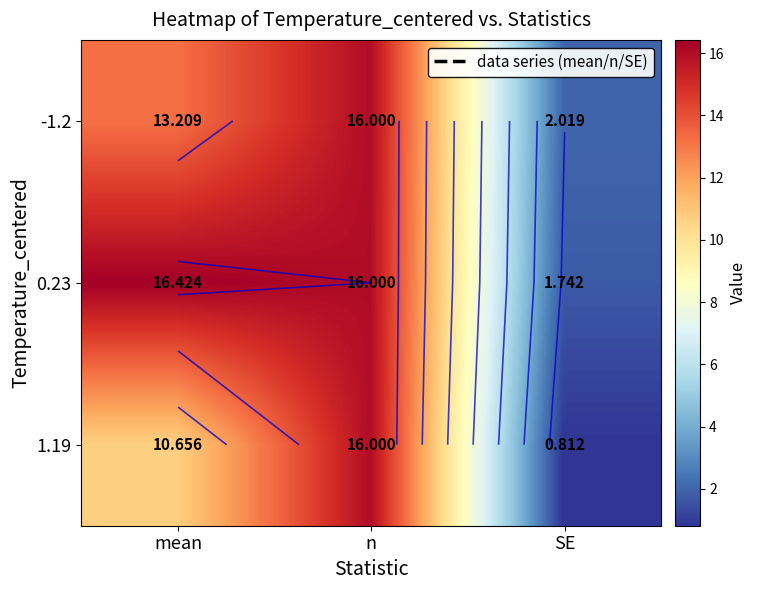

The value of 0.23 at n is 7.4. True or false?

False